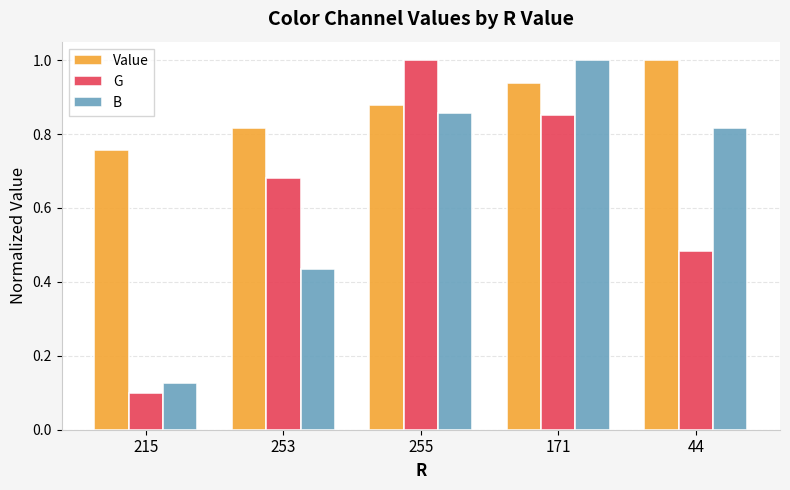

What is the label of the 5th bar from the left?

44